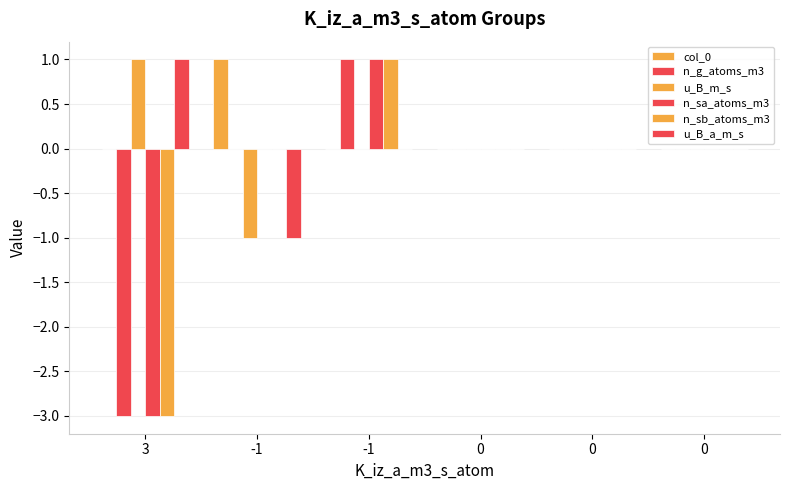

How many groups of bars are there?

6